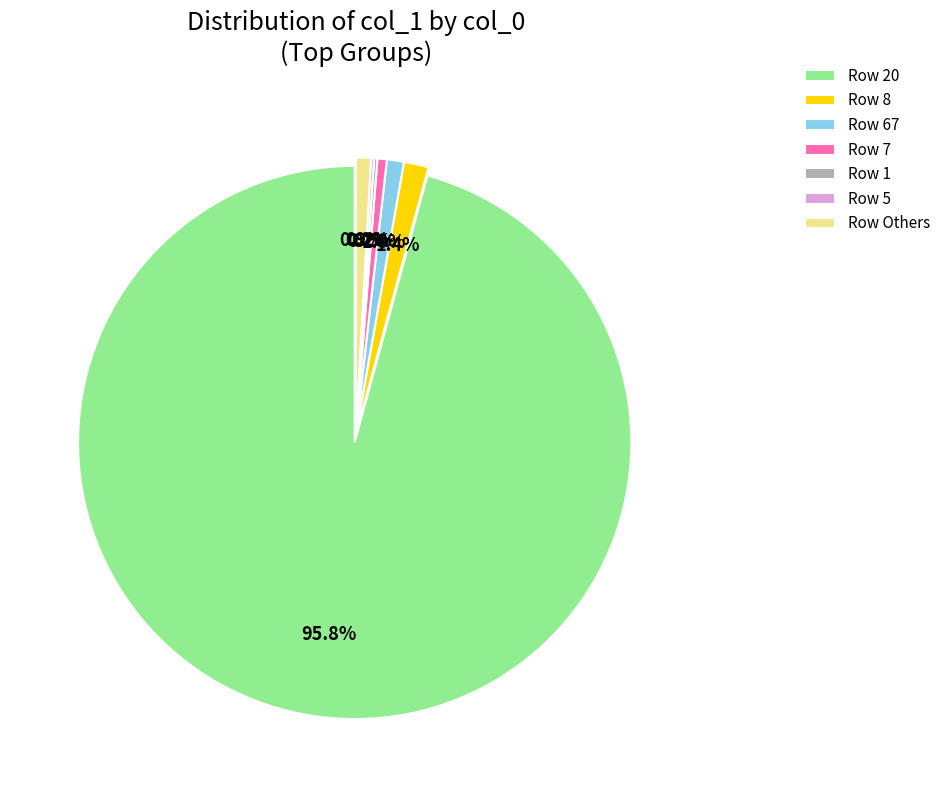

Is the sum of 5 and 0 greater than half?

No